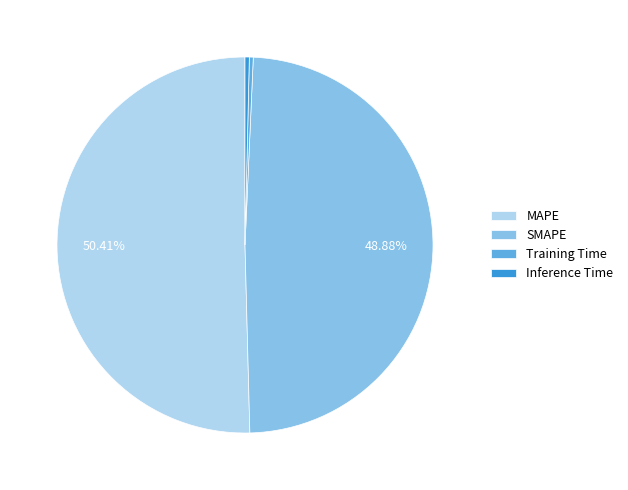

Combined, do SMAPE and Training Time account for over 50%?

No